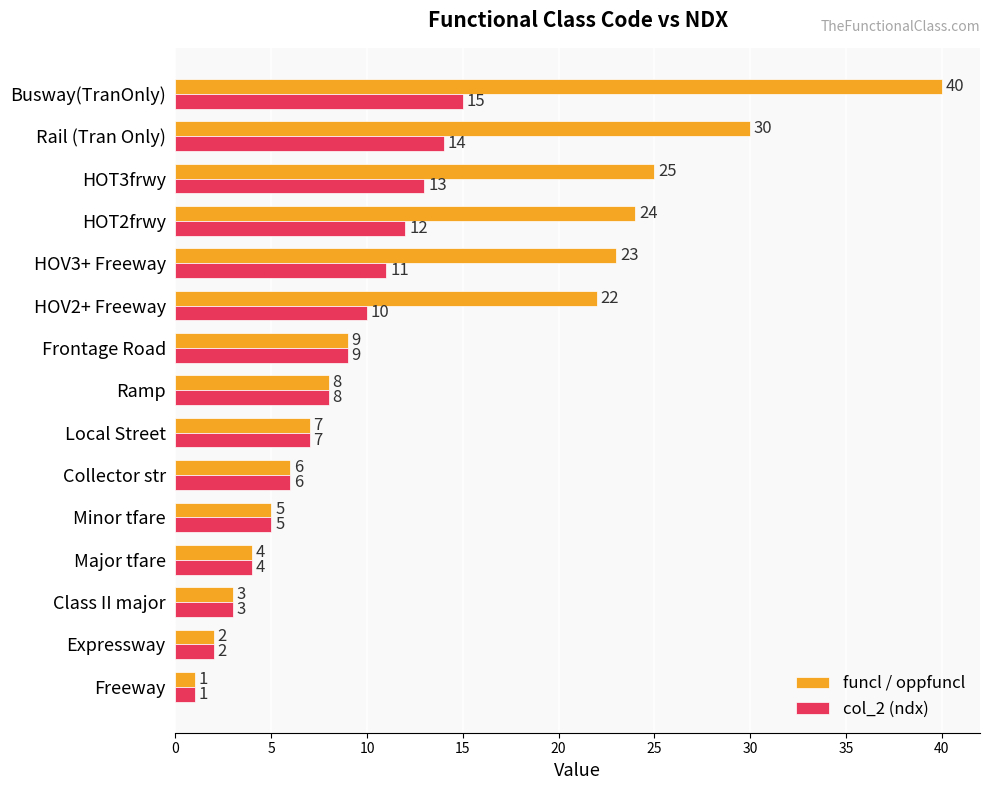

What is the approximate value of col_2 (ndx) at Local Street, to the nearest 10?

10